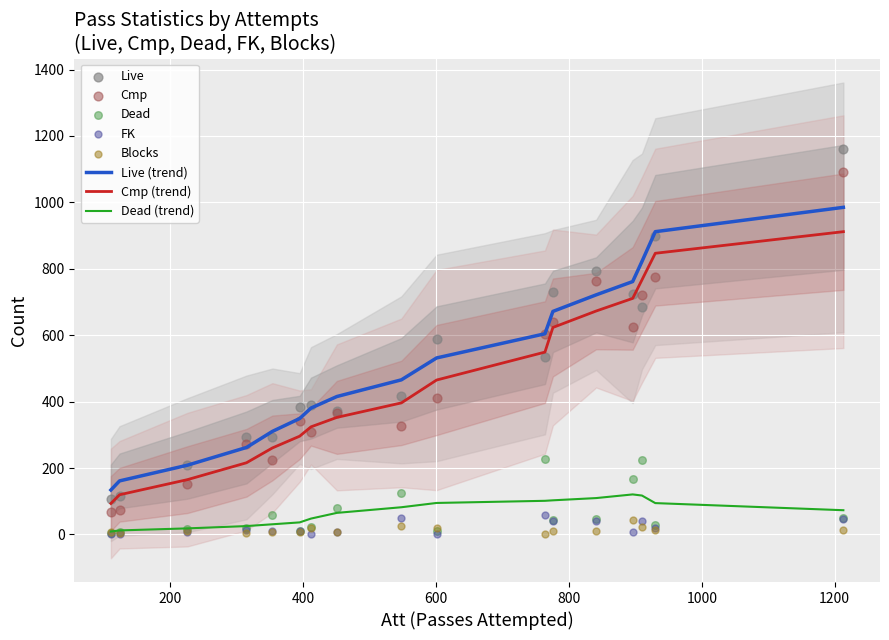

True or false: Live (trend) and Cmp (trend) intersect in this chart.

False